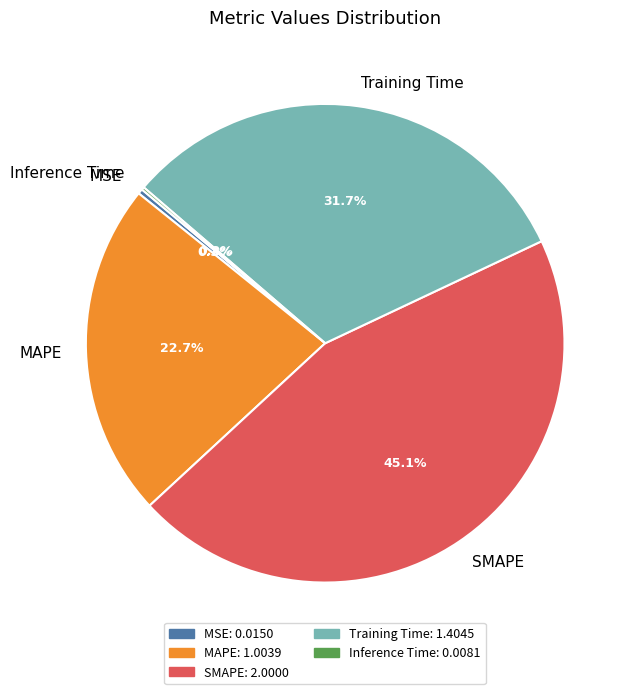

To the nearest percent, what percentage of the pie is Training Time?

32%